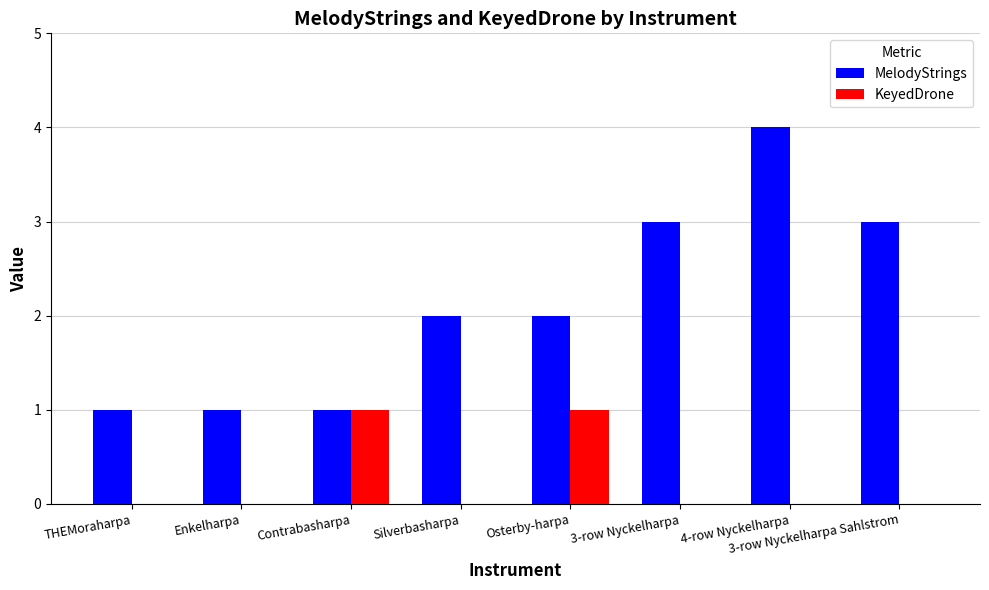

Which series changed the most between THEMoraharpa and Silverbasharpa?

MelodyStrings